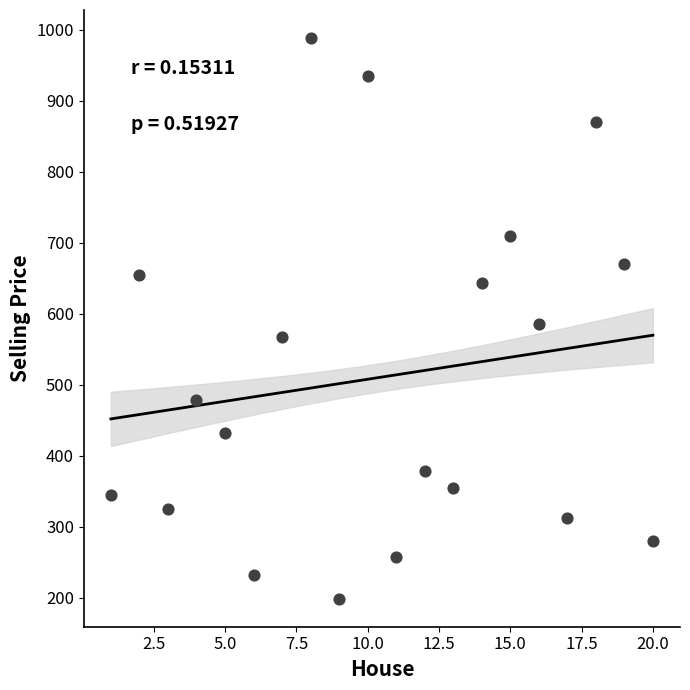

What is the range of Y values (max minus min)?

789